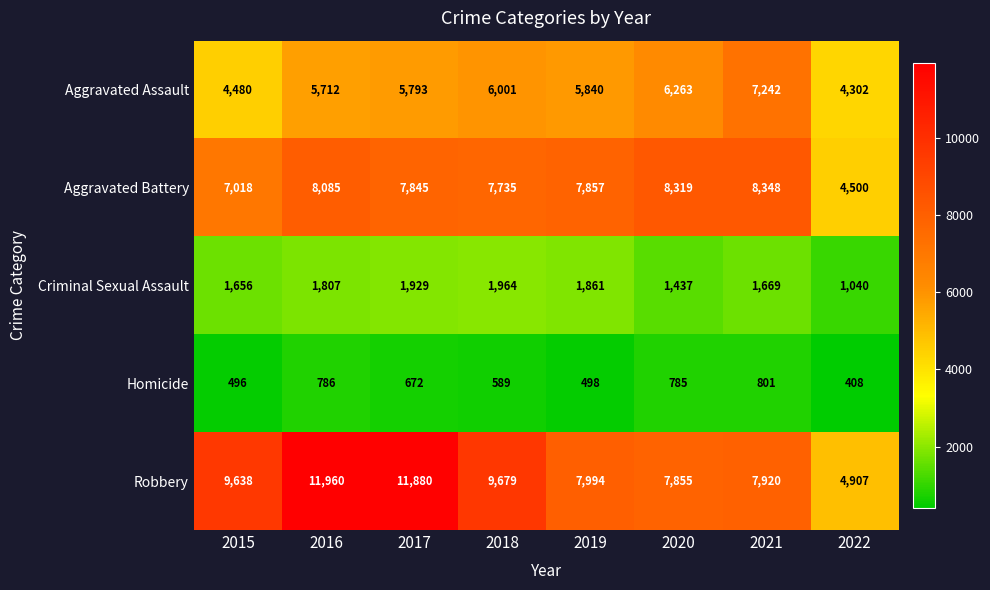

At how many categories does at least one series exceed 2143?

8